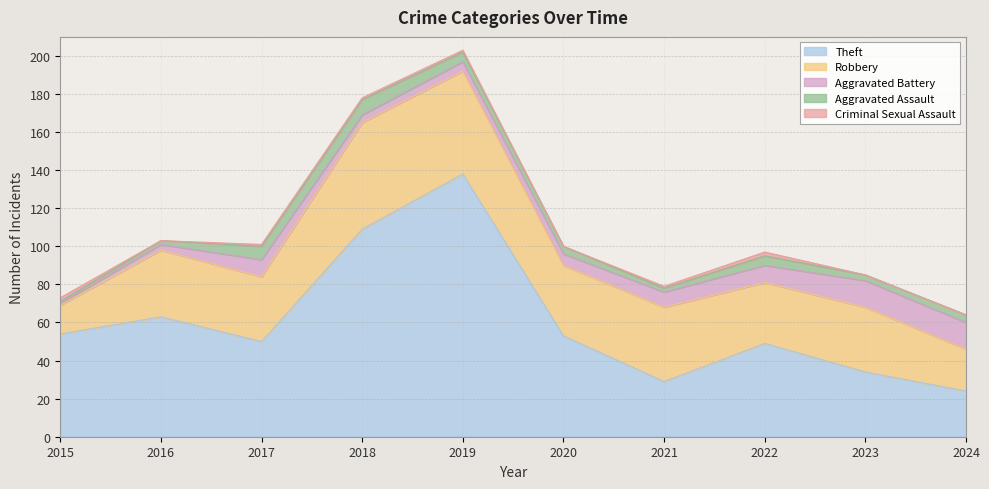

List the labels in order of Aggravated Assault value, smallest first.

2015, 2016, 2021, 2023, 2020, 2024, 2019, 2022, 2017, 2018